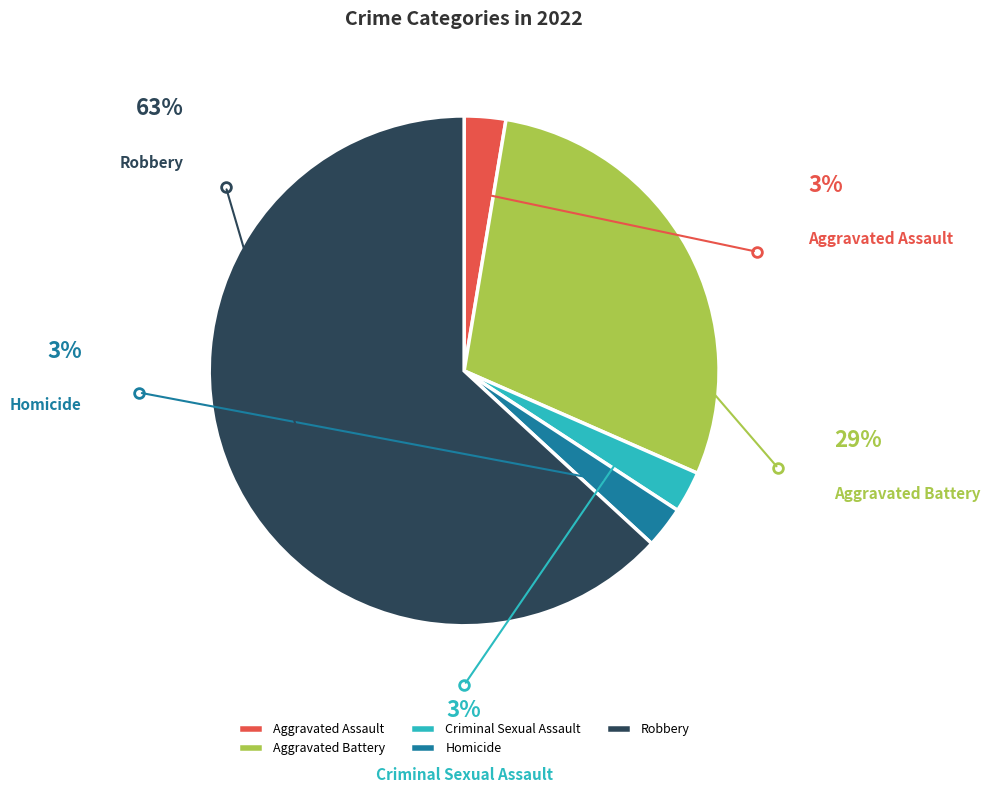

To the nearest percent, what is the combined percentage of Homicide and Aggravated Battery?

32%